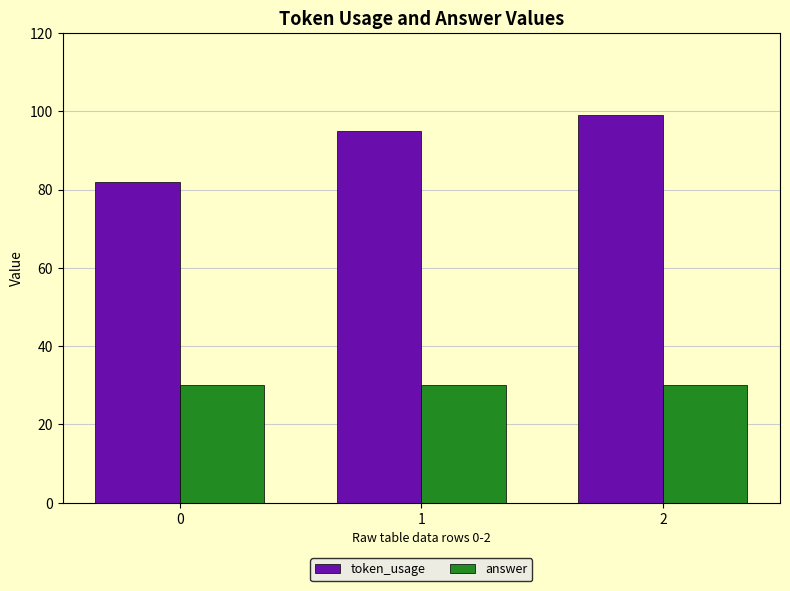

How many series are shown in this chart?

2